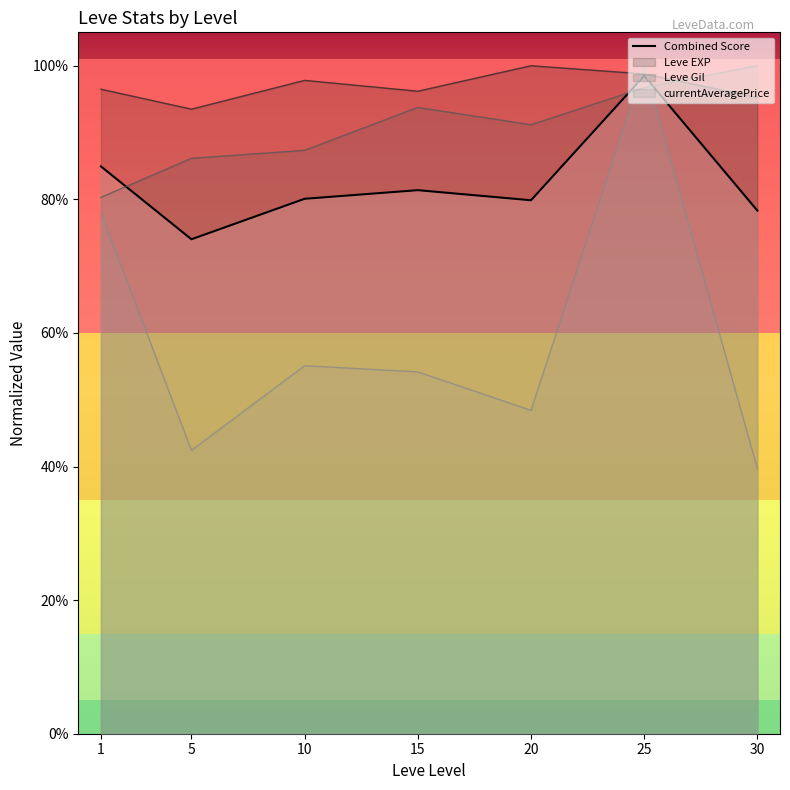

Where is the first local minimum?

5